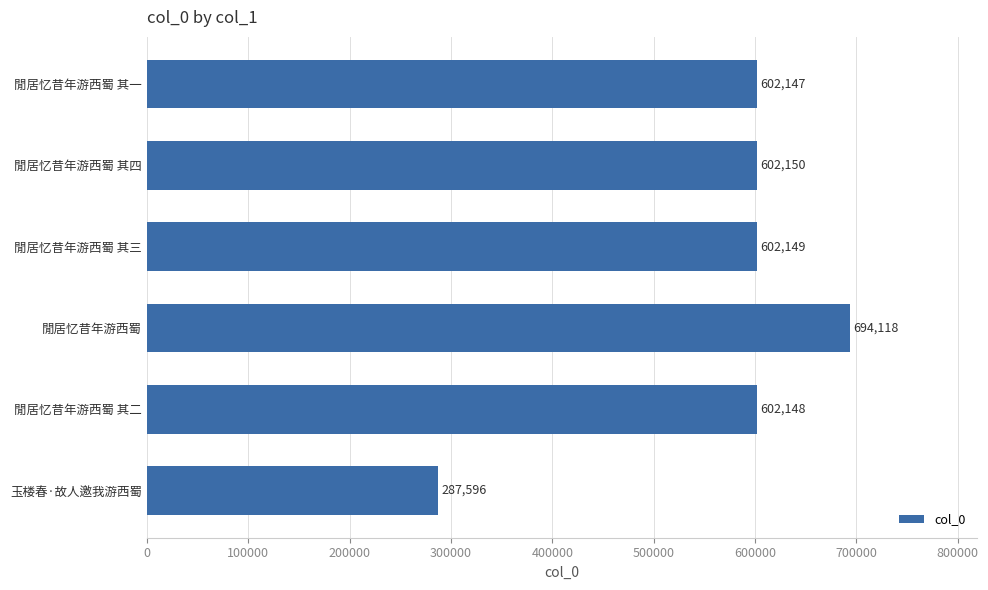

The value at 閒居忆昔年游西蜀 is 694118. True or false?

True